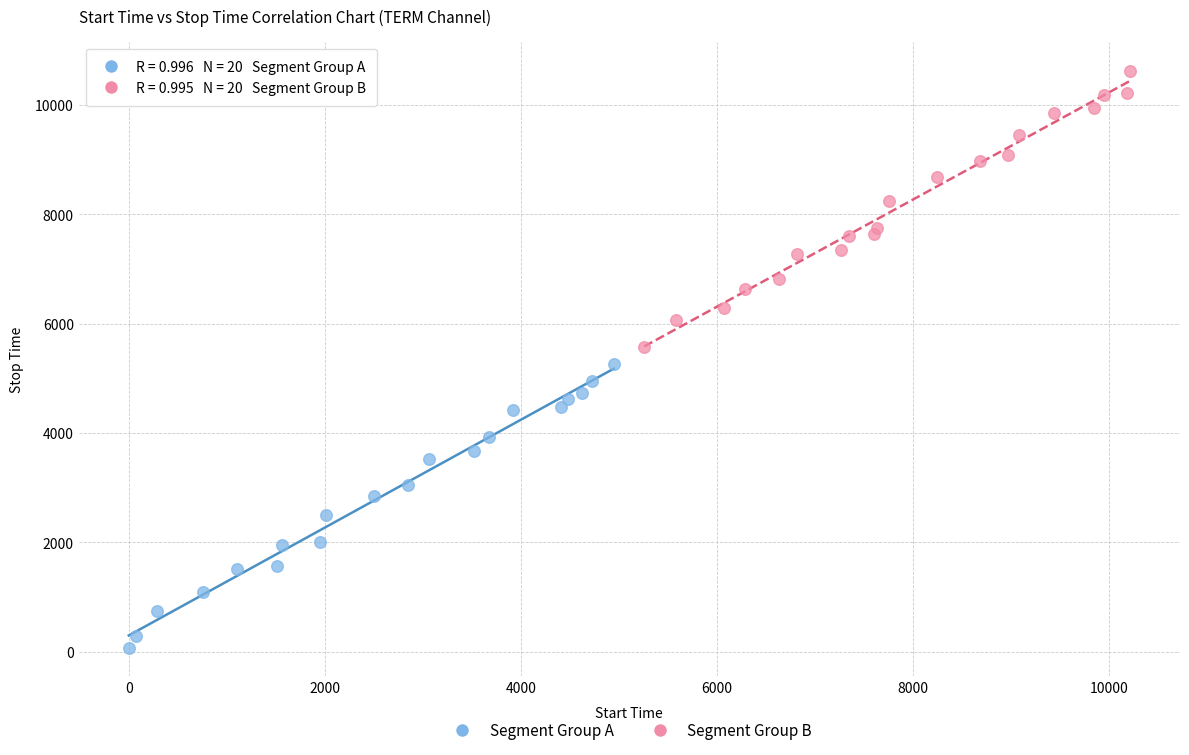

Which series has the largest Y range (max minus min)?

Segment Group A